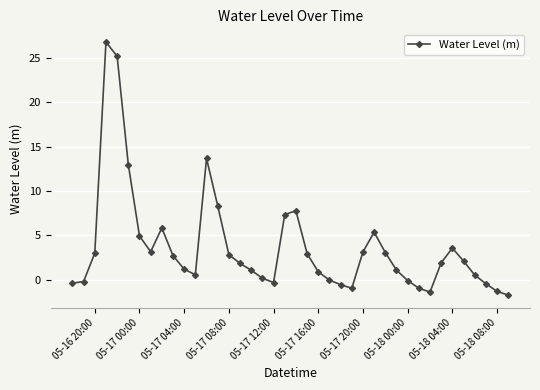

What is the difference between the maximum and minimum values?

28.6